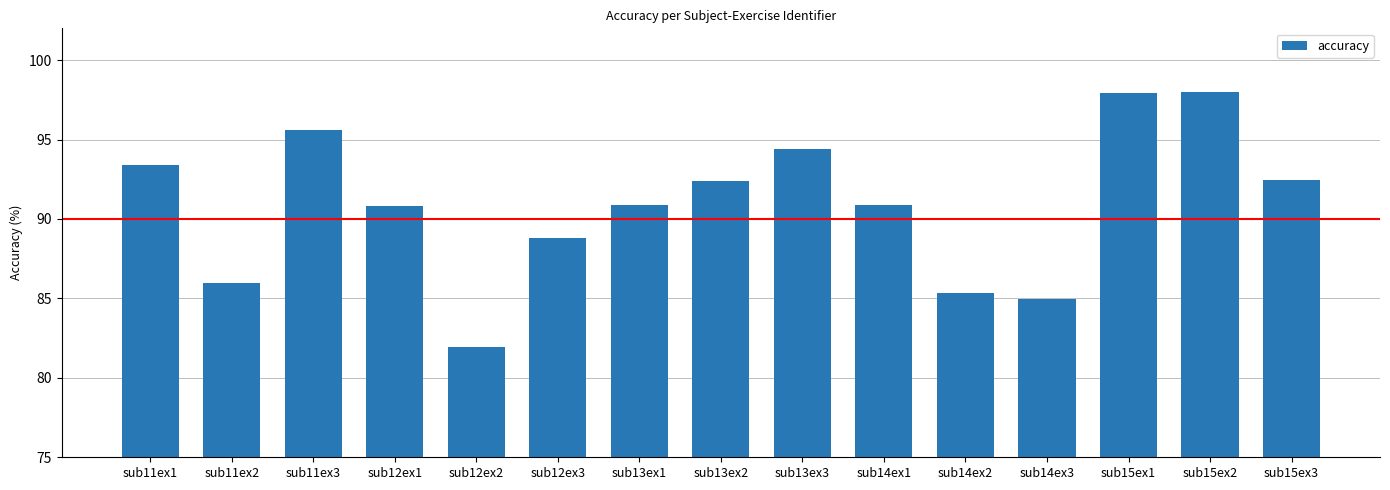

What position from the left is sub14ex1?

10